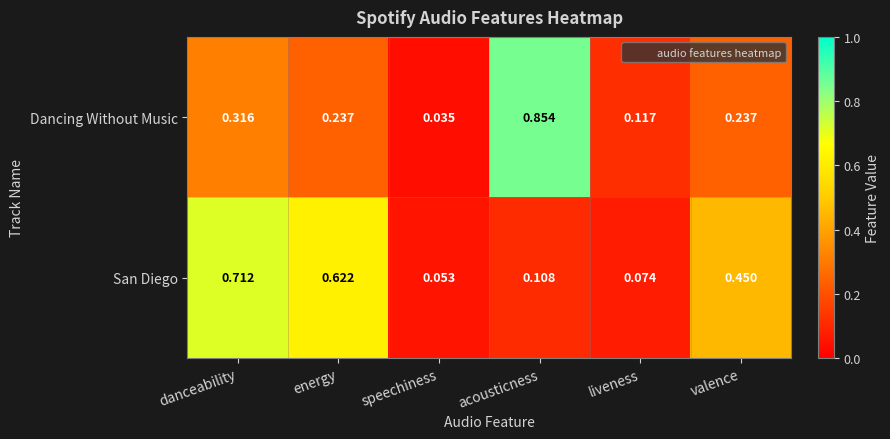

List the series in order of their overall mean, highest first.

San Diego, Dancing Without Music